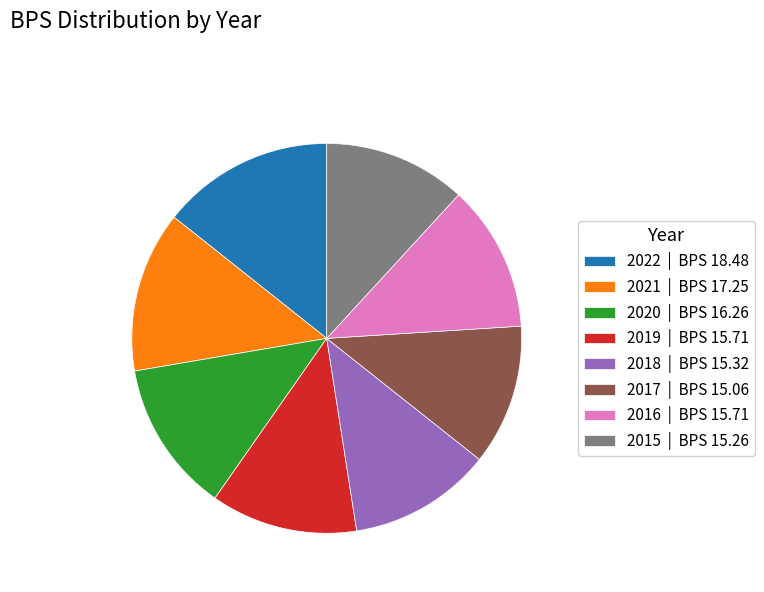

Between 2022 | BPS 18.48 and 2017 | BPS 15.06, which is larger?

2022 | BPS 18.48